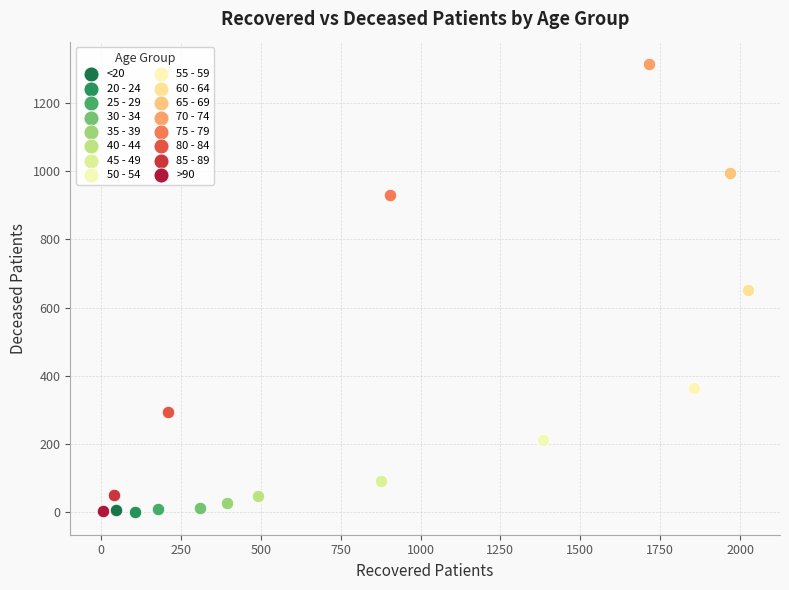

Which series reaches the maximum Y coordinate?

70 - 74